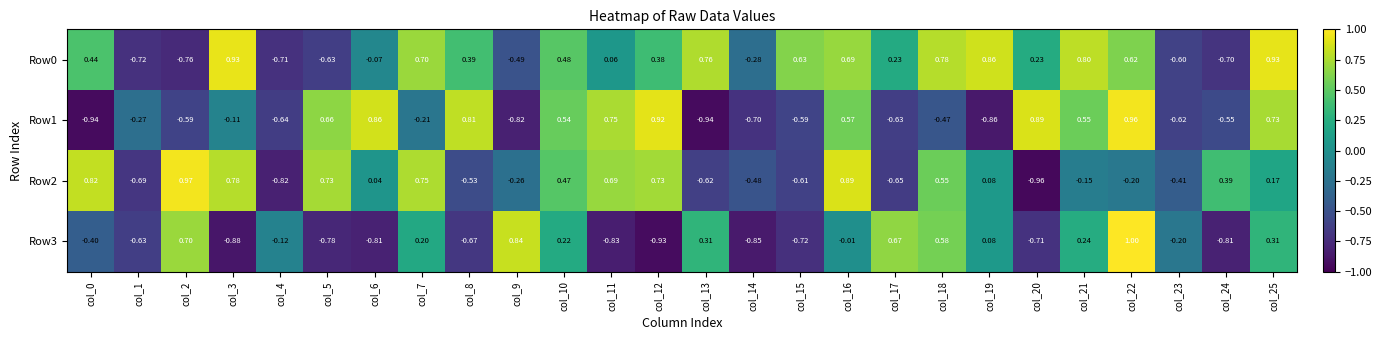

Is the value of Row1 at col_2 greater than the value of Row2 at col_2?

No